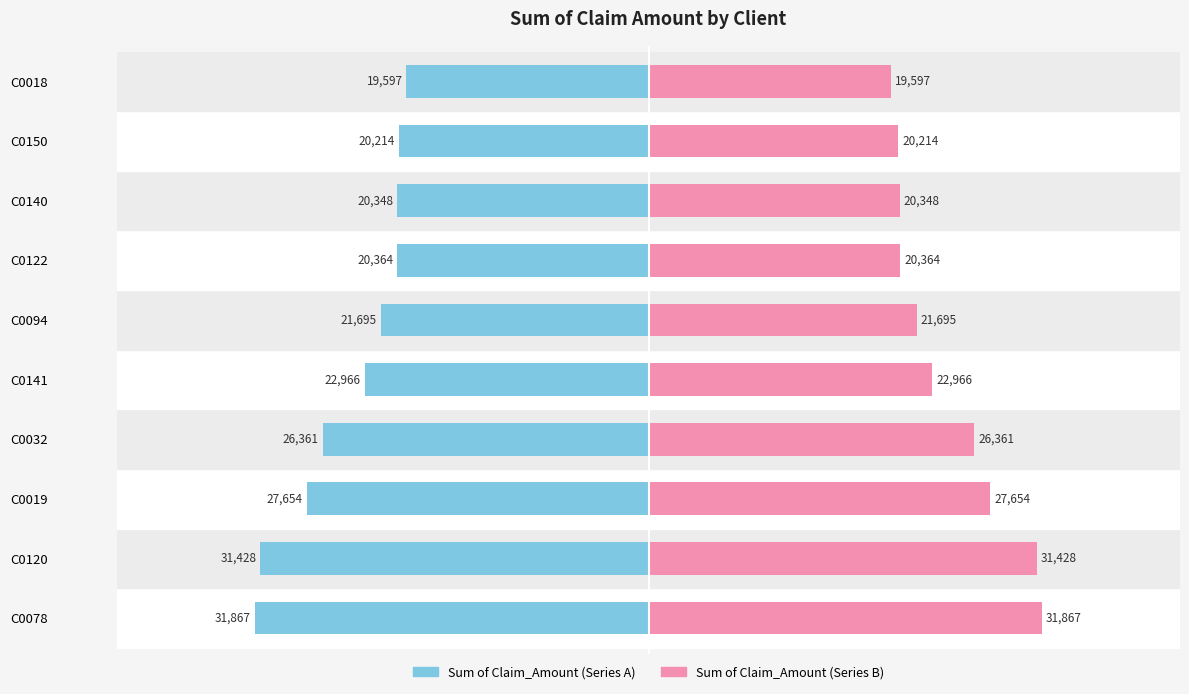

At how many categories does at least one series exceed 16099?

10